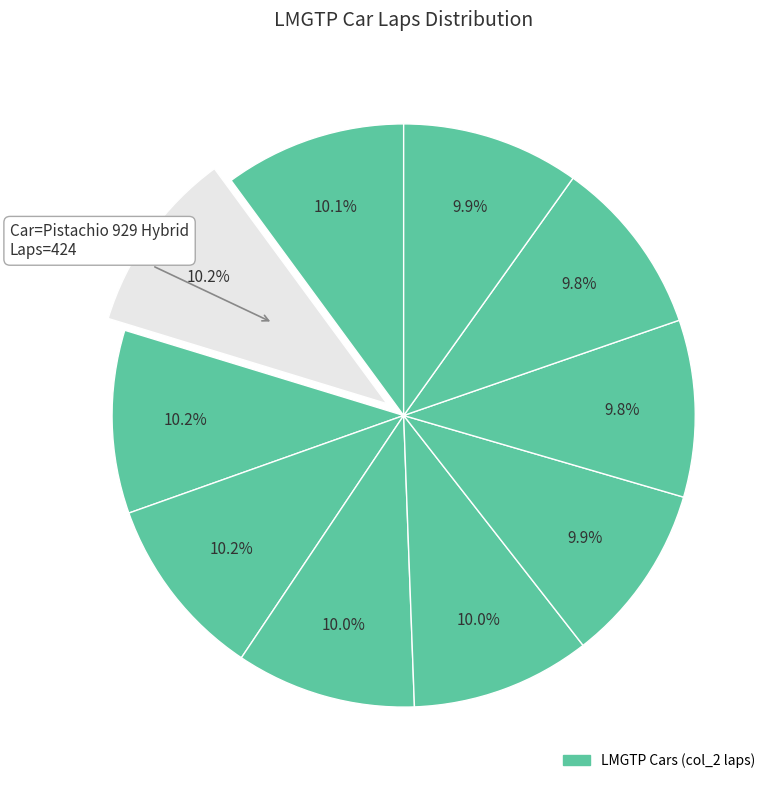

Count the number of slices in the pie.

10